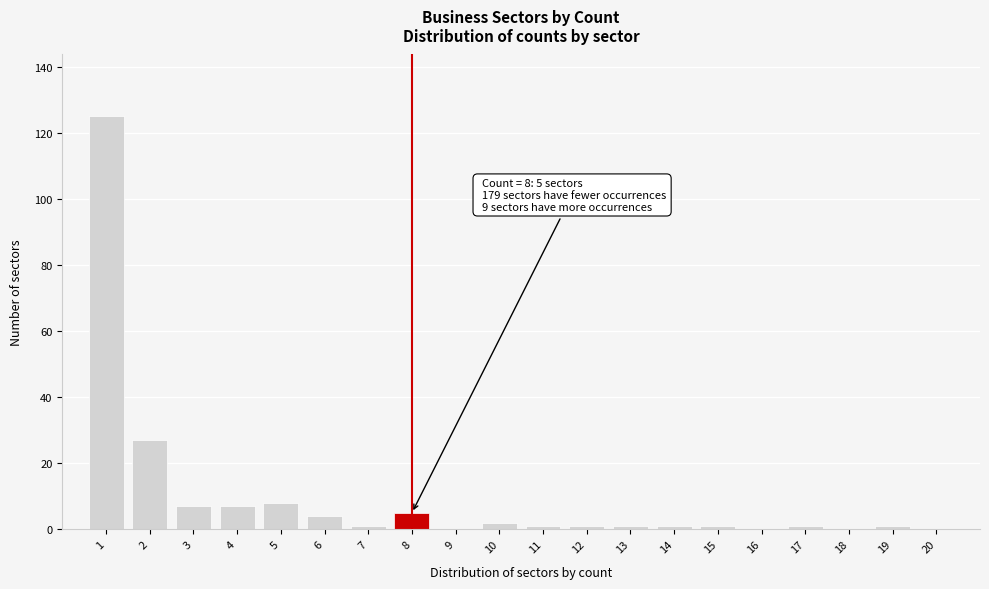

Reading left to right, list all the values displayed in this chart.

1=125	2=27	3=7	4=7	5=8	6=4	7=1	8=5	9=0	10=2	11=1	12=1	13=1	14=1	15=1	16=0	17=1	18=0	19=1	20=0